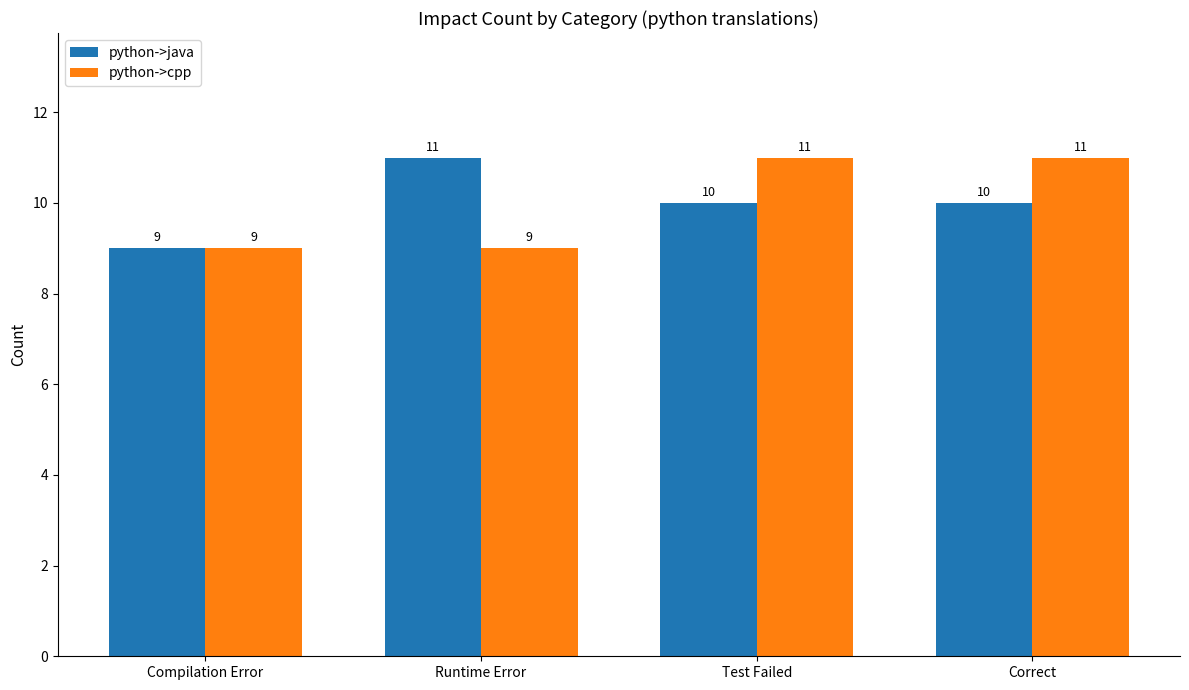

Reading left to right, what are all the values shown in this chart?

python->java: 9	11	10	10
python->cpp: 9	9	11	11